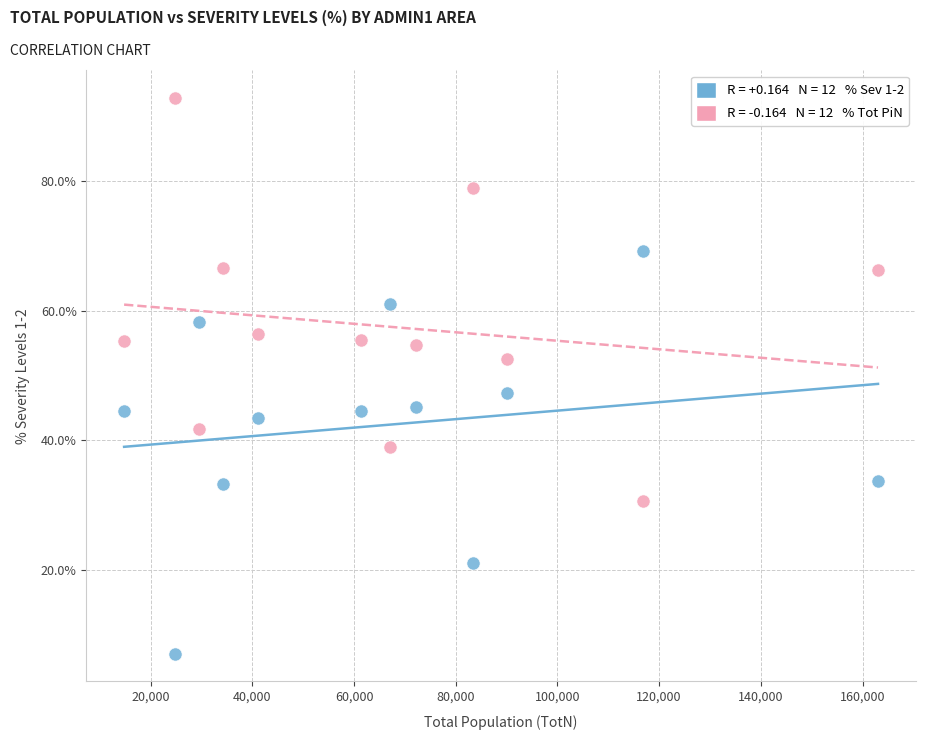

Across all data points, what is the range of Y values (max minus min)?

85.8